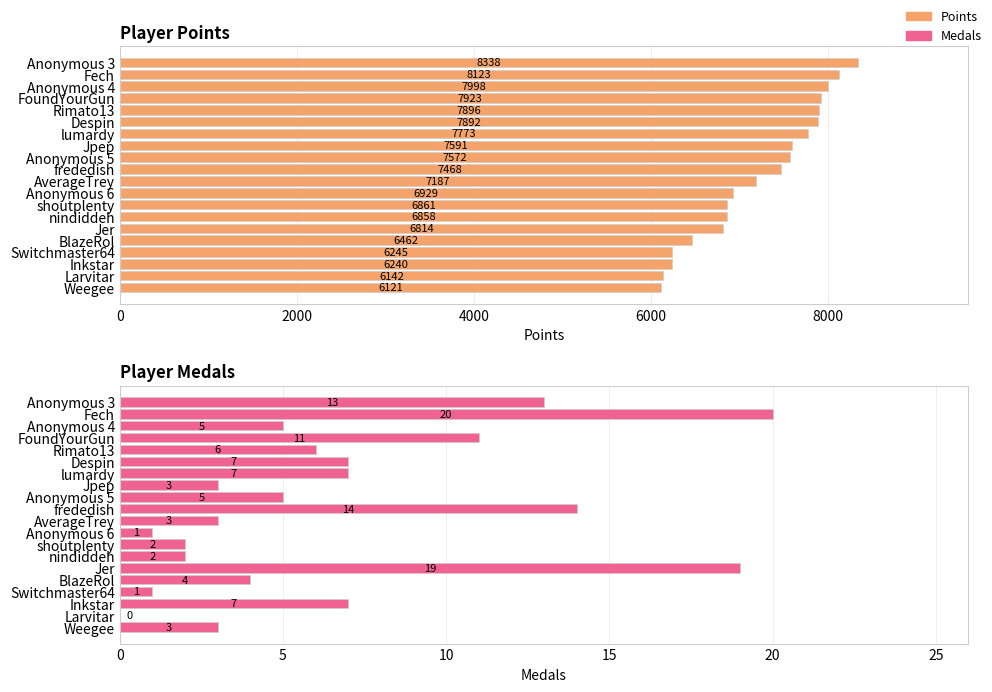

What is the difference between the maximum and minimum values in the Points series?

2217